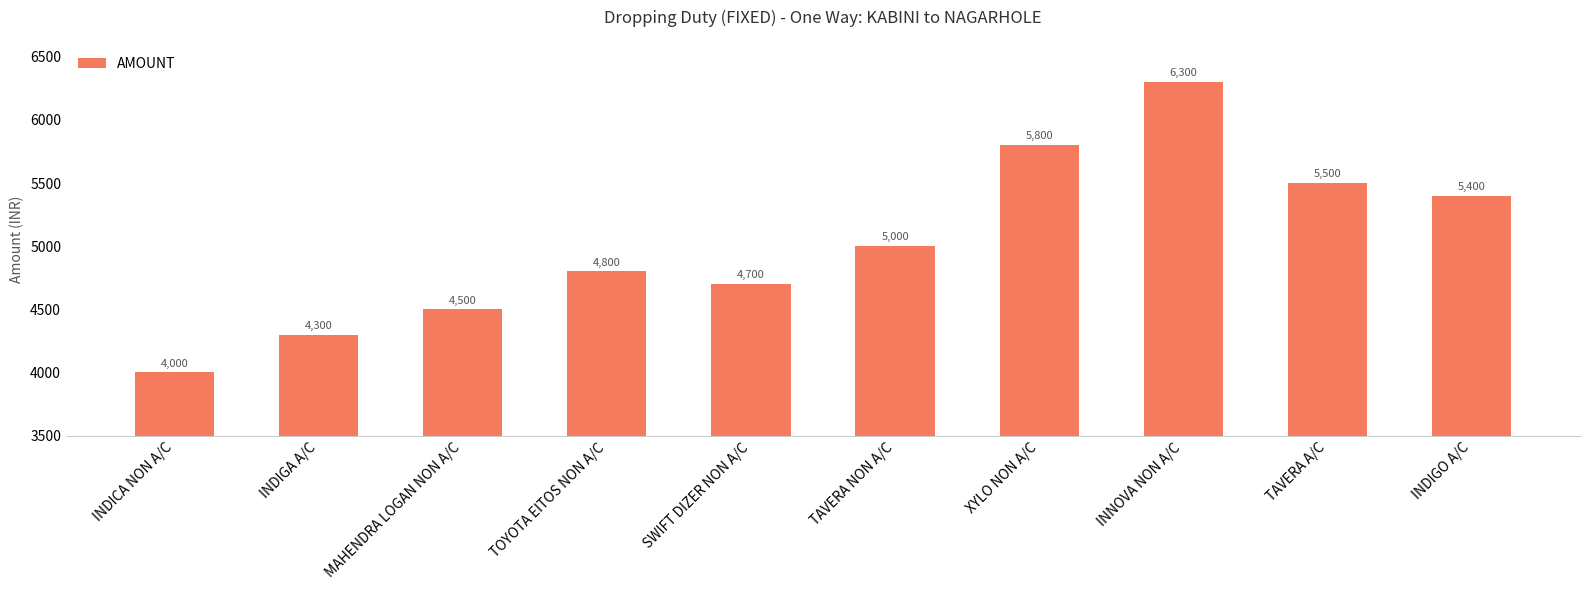

What is the minimum value shown in the chart?

4000